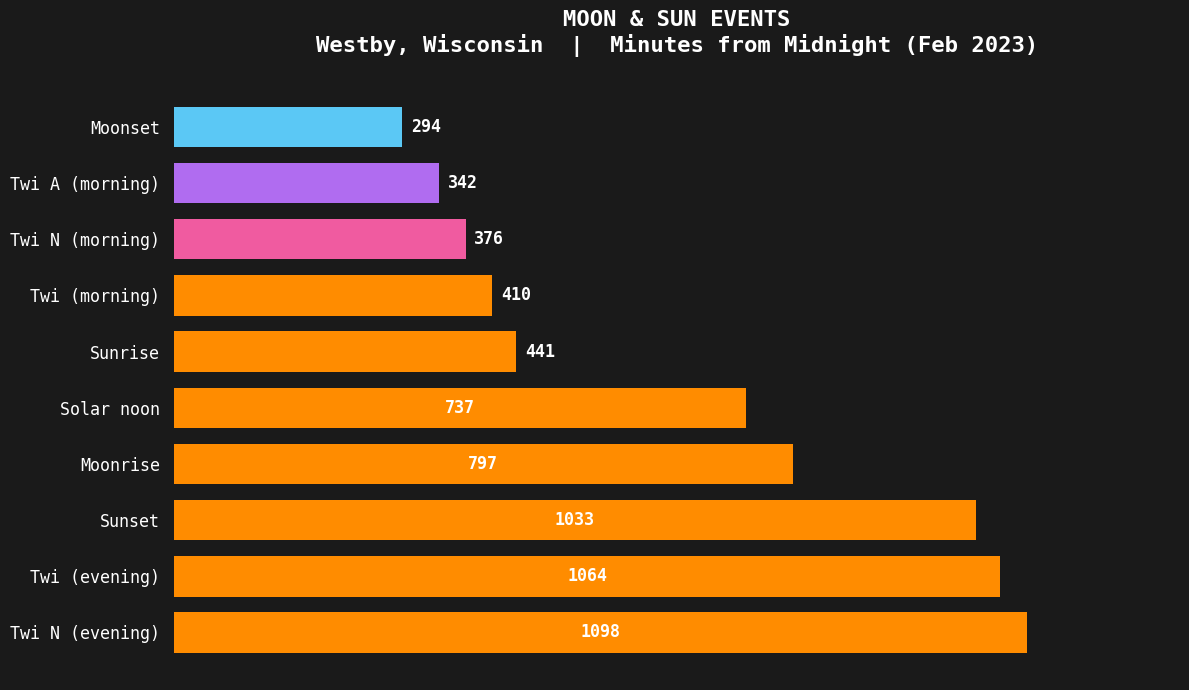

The chart shows a value of 732 at Sunrise. True or false?

False